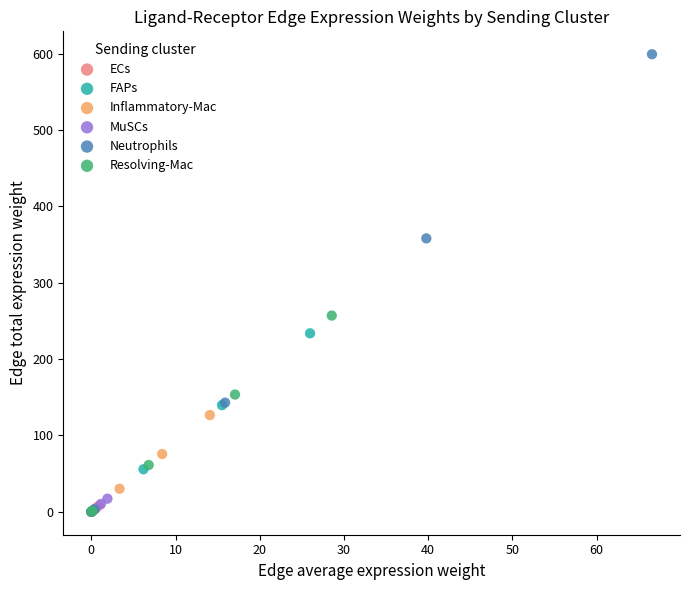

Which series contains the highest Y value?

Neutrophils